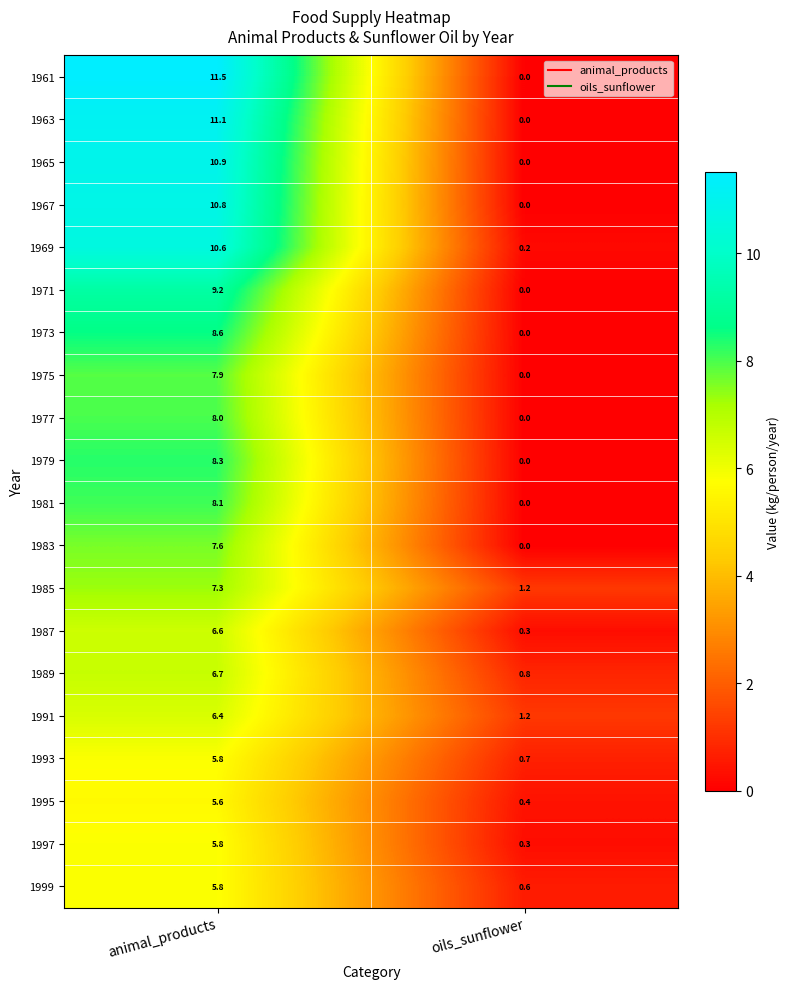

How many categories are shown in the chart?

2